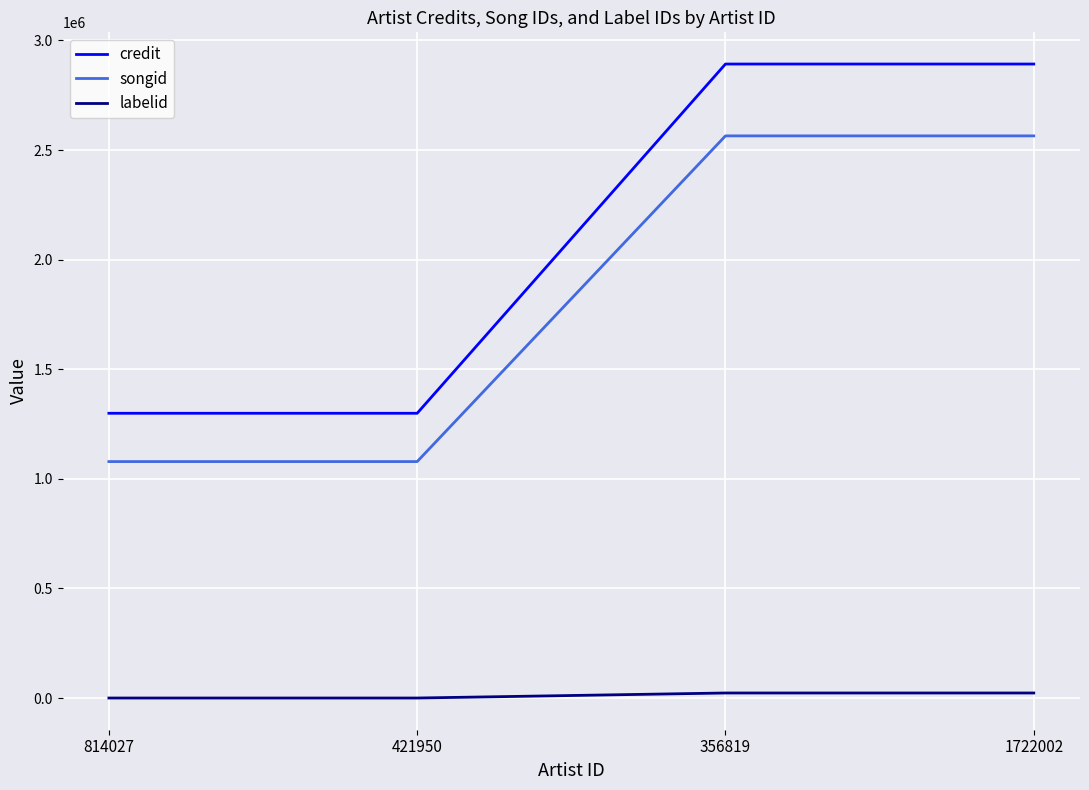

True or false: songid has a value of 653638 at 1722002.

False